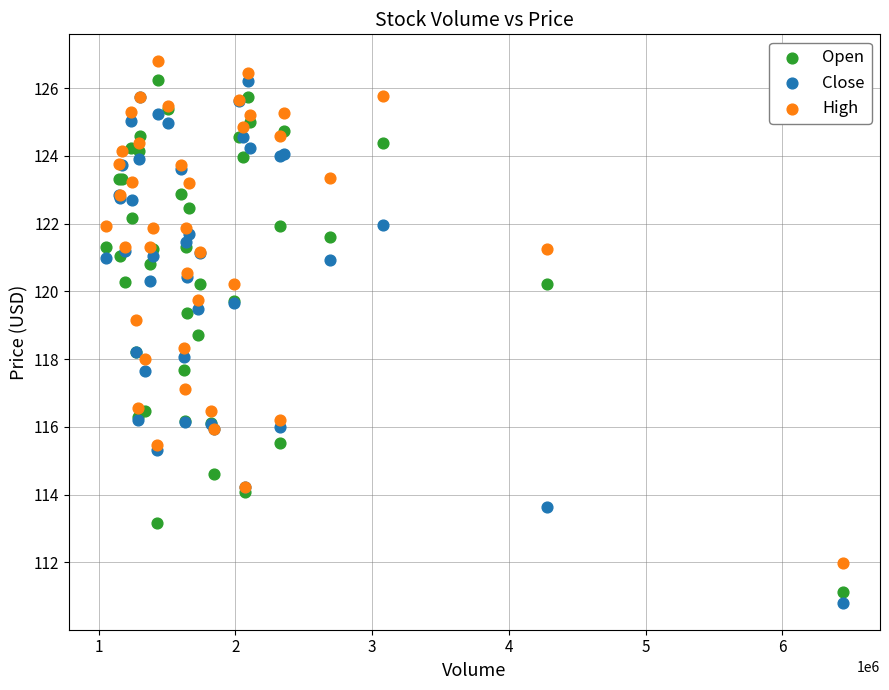

What is the X range (max minus min) for the scatter plot?

5391600.0